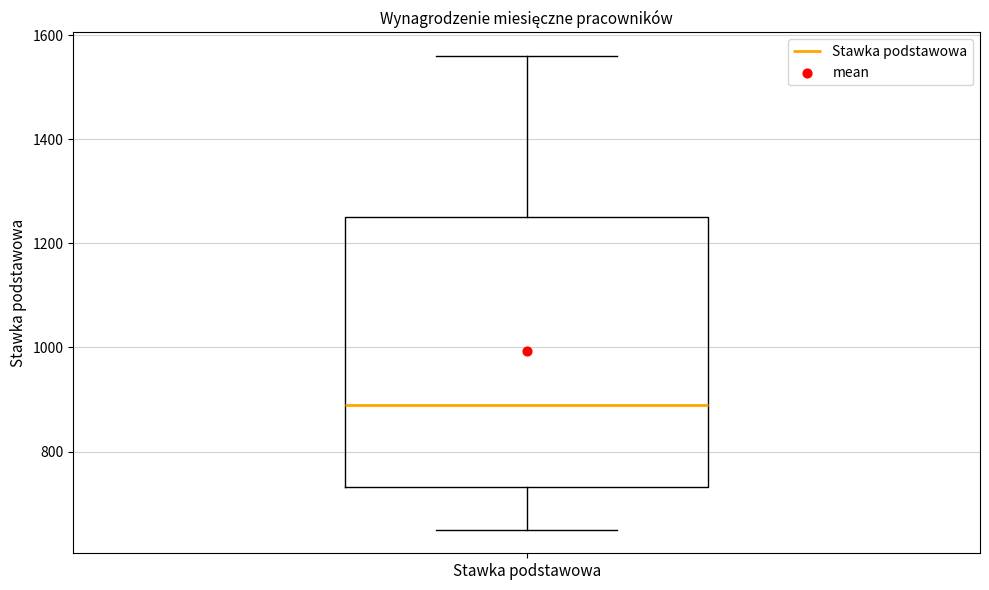

Transcribe this box plot: give where the median line is, the range the box spans, and where the two whiskers end, as read against the y-axis. The values are not printed on the chart, so give them approximately, as read against the axis.

median 900, box 740 to 1260, whiskers 660 to 1560